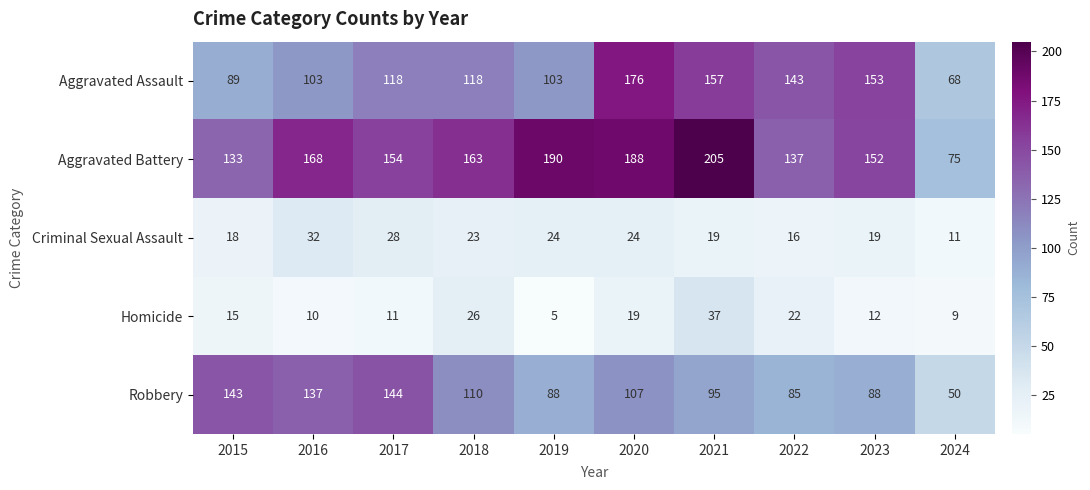

How many values in the Homicide series are below 15?

5